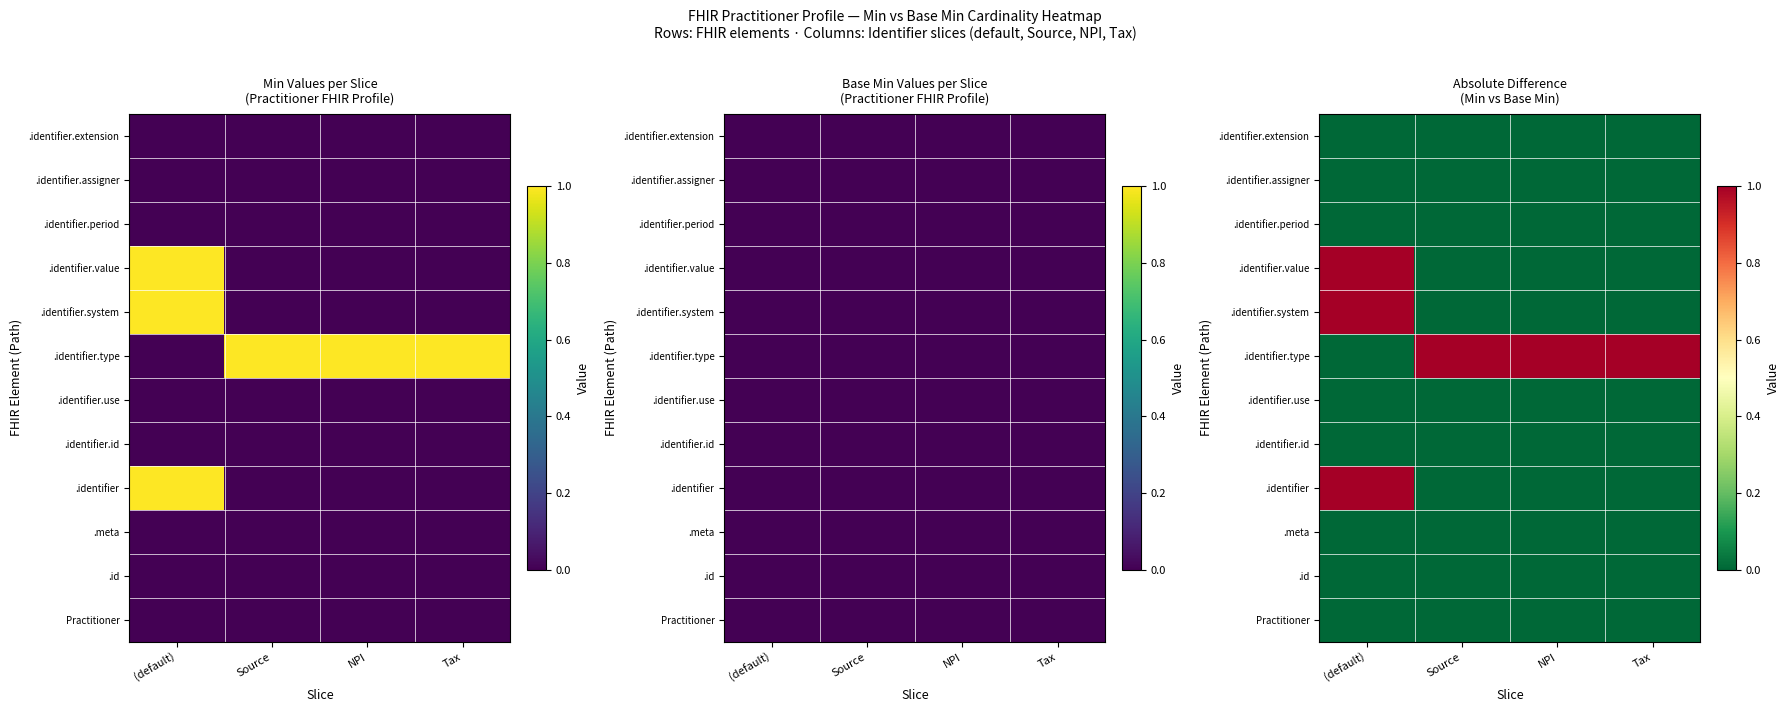

List the series in order of their peak value, highest first.

.identifier, .identifier.type, .identifier.system, .identifier.value, Practitioner, .id, .meta, .identifier.id, .identifier.use, .identifier.period, .identifier.assigner, .identifier.extension